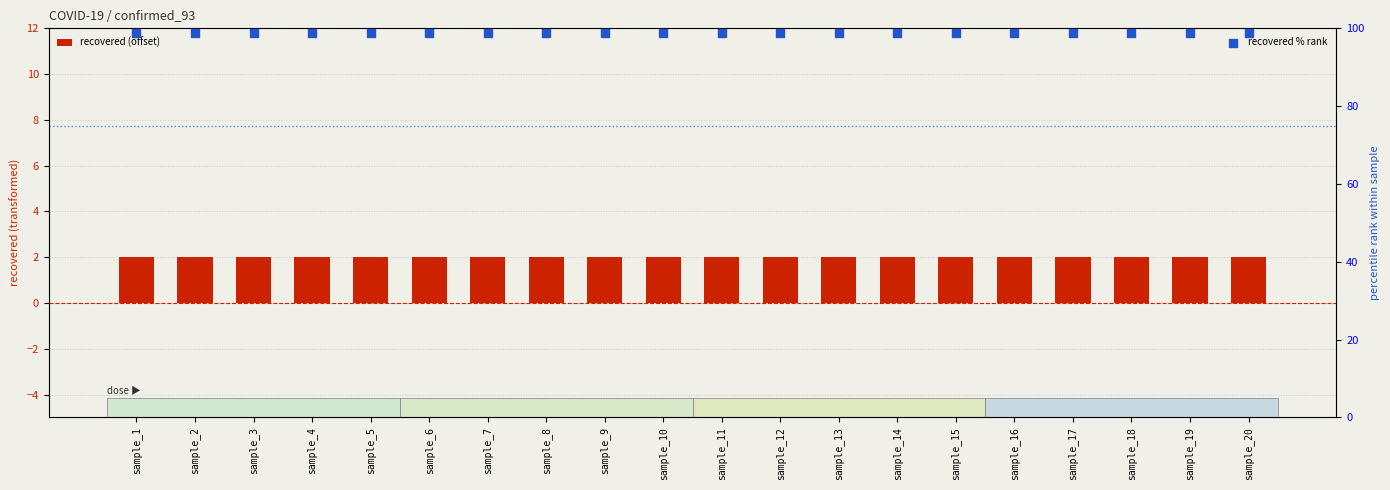

At which category is the sum across all series the highest?

sample_1